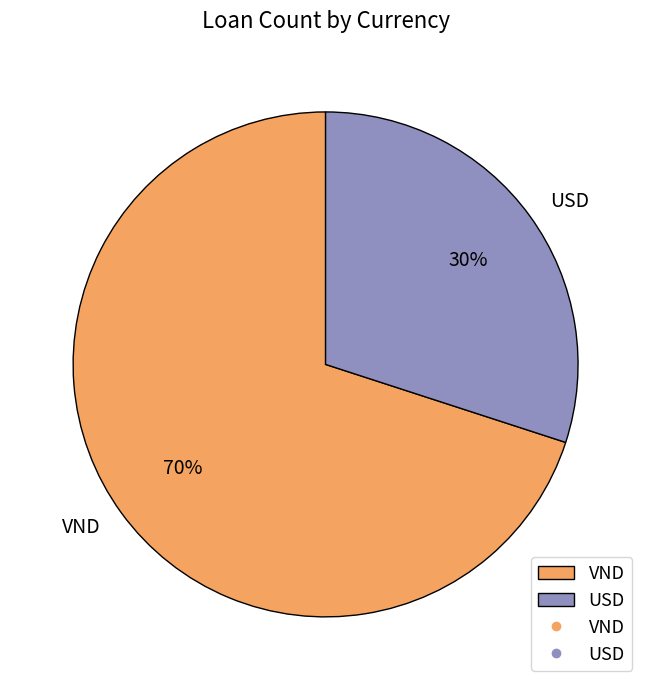

Rank the categories by value from highest to lowest.

VND, USD